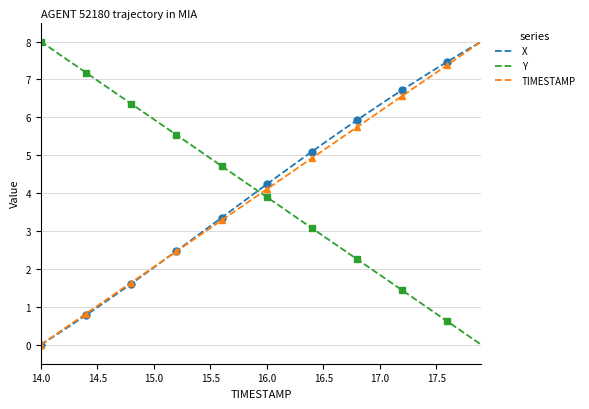

At which label does X reach its minimum?

14.0